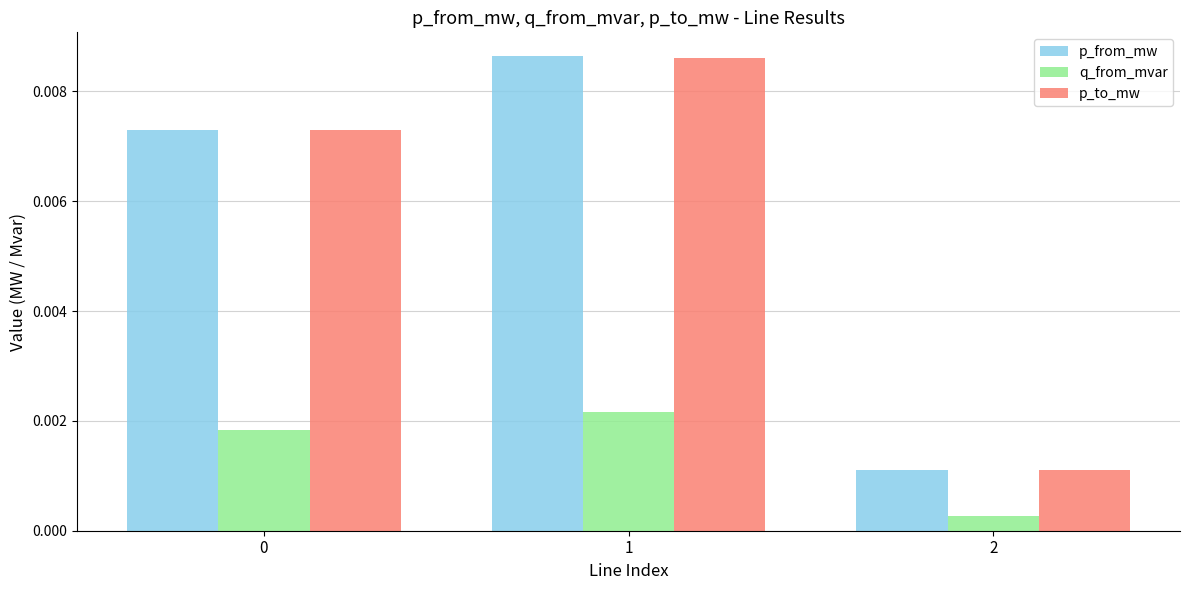

Between 1 and 2, which series saw the biggest shift?

p_from_mw